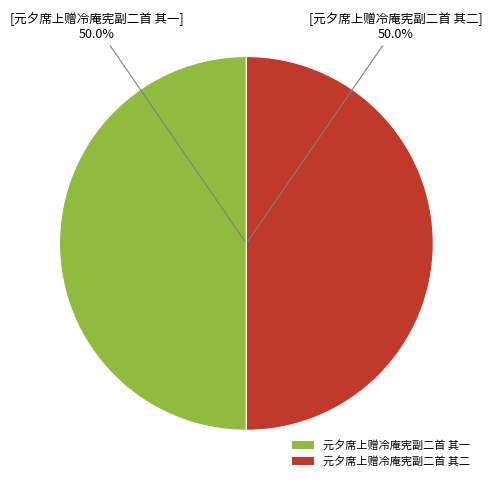

The 元夕席上赠冷庵宪副二首 其一 slice represents 50% of the pie. True or false?

True